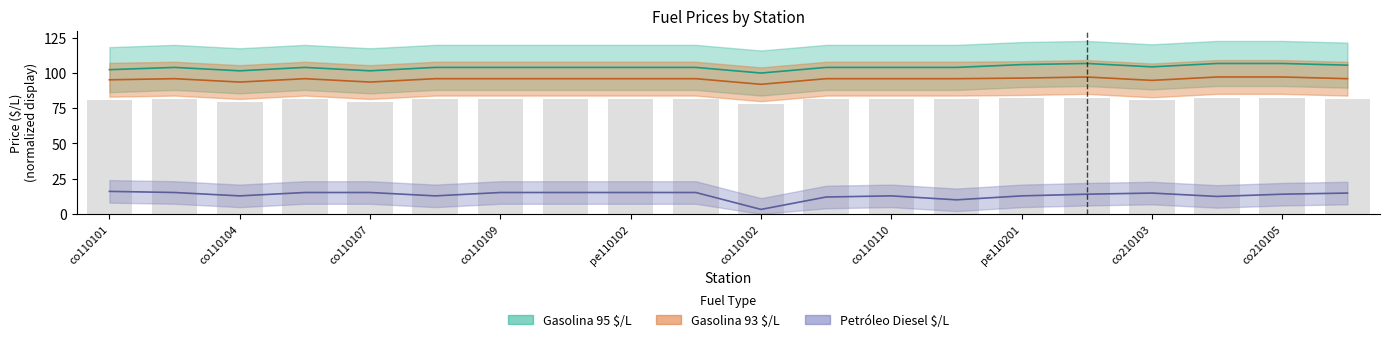

What position from the right is co110108?

15